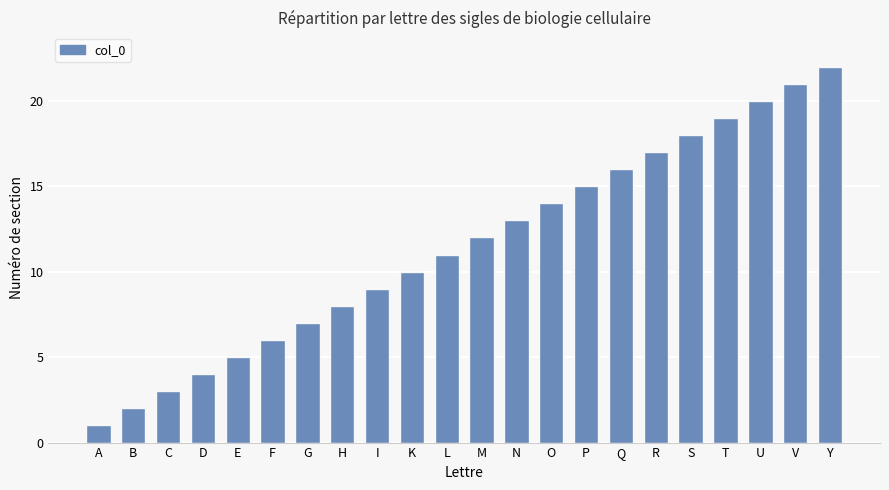

What is the maximum value shown in the chart?

22